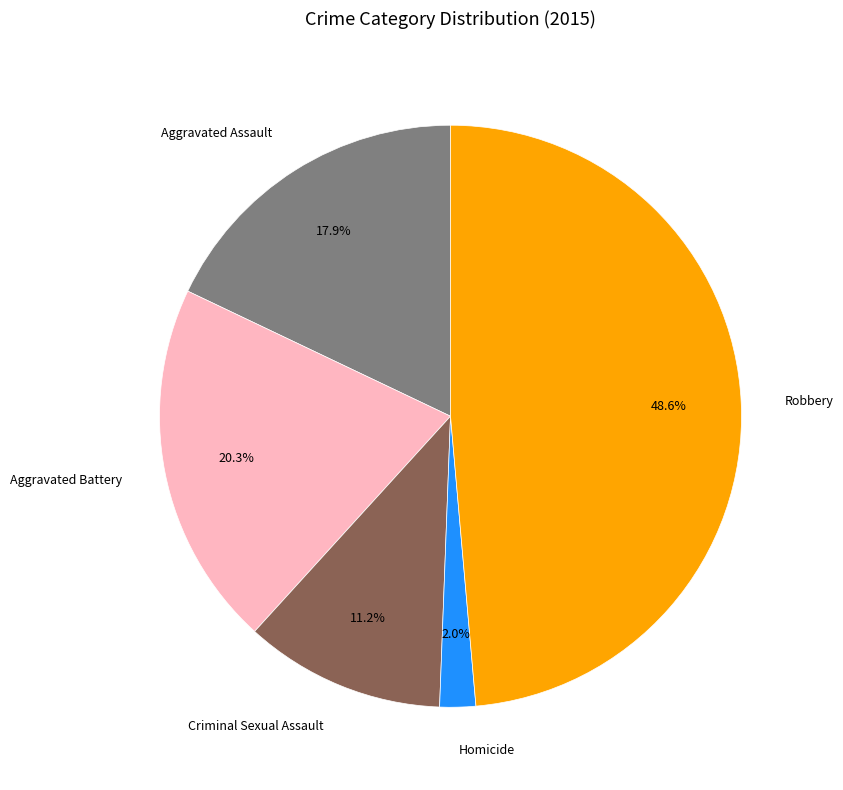

Rank the categories by value from highest to lowest.

Robbery, Aggravated Battery, Aggravated Assault, Criminal Sexual Assault, Homicide